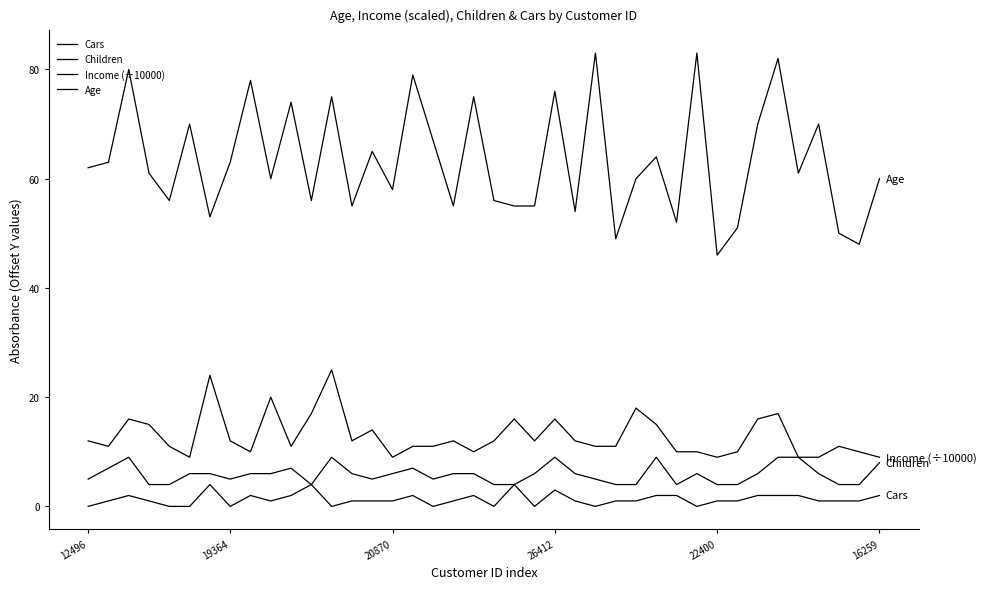

Is this an area chart (filled region under the line)?

No